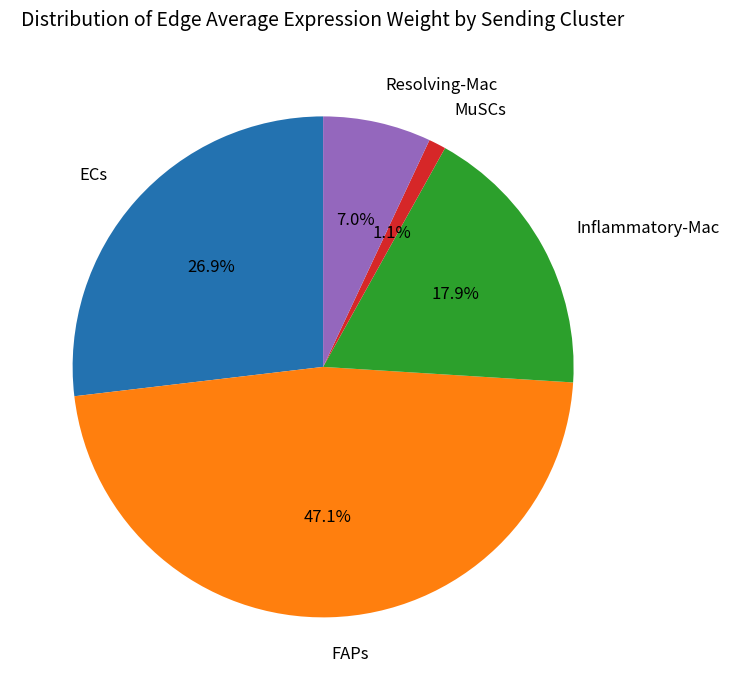

Count the number of slices in the pie.

5